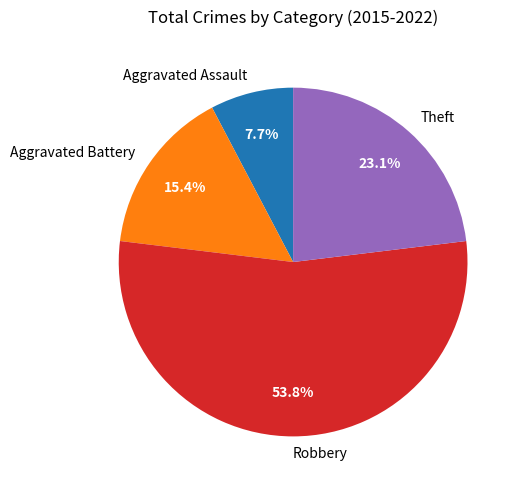

To the nearest percent, what portion does Robbery represent?

54%